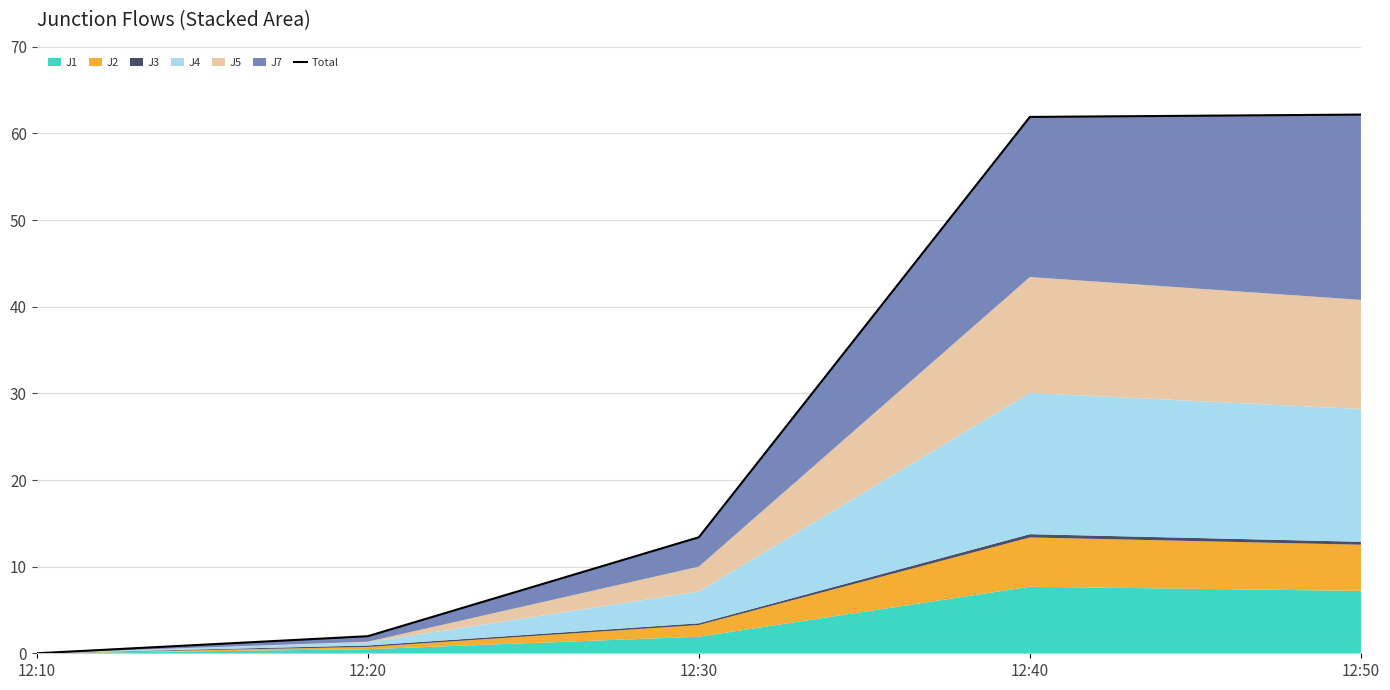

Rank the categories by value from highest to lowest.

12:50, 12:40, 12:30, 12:20, 12:10